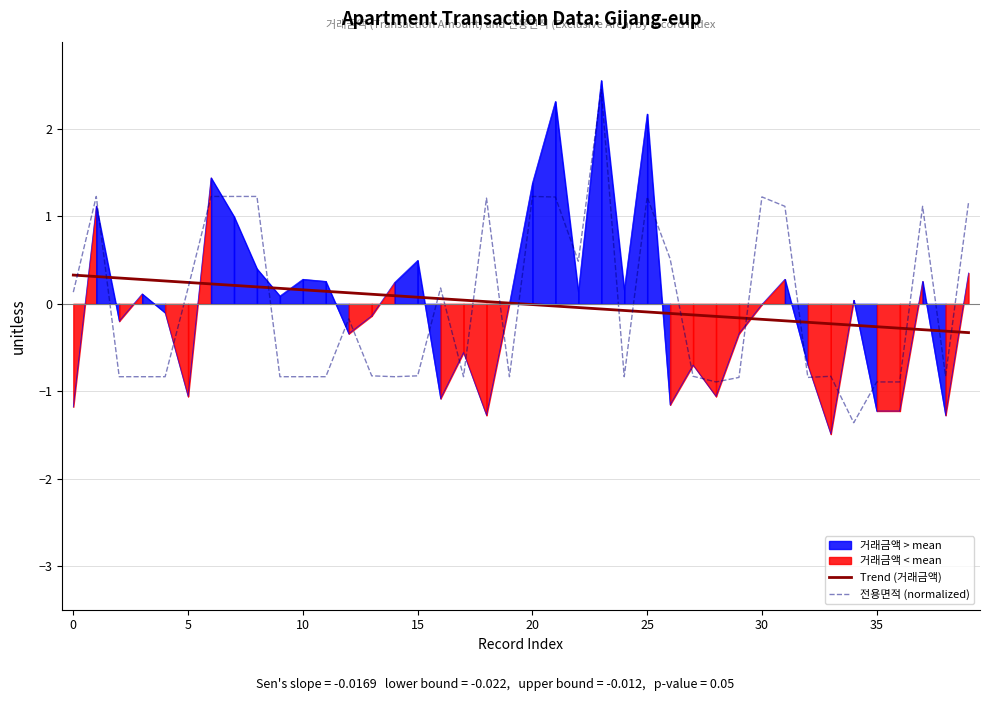

What is the label of the 19th point from the right?

21